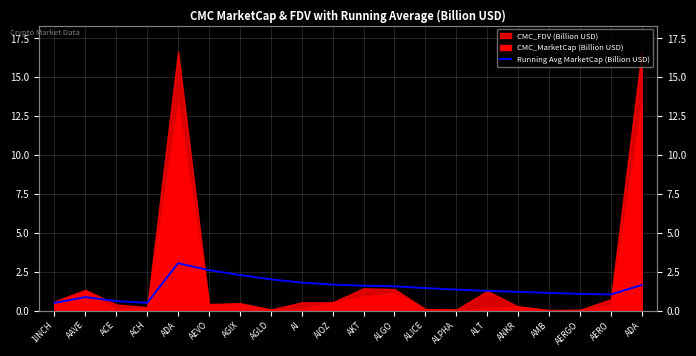

How many data points does each series have?

20